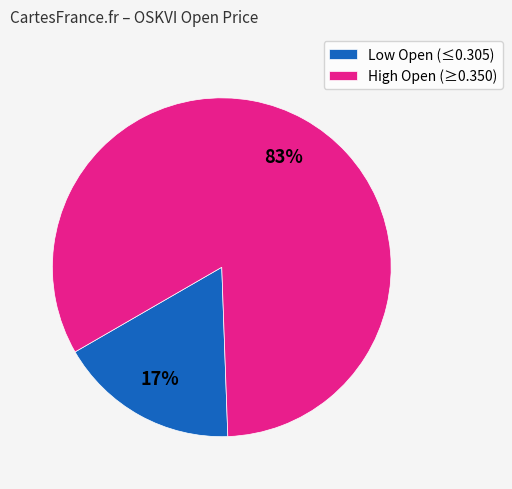

Which category has the smallest portion of the pie?

Low Open (≤0.305)